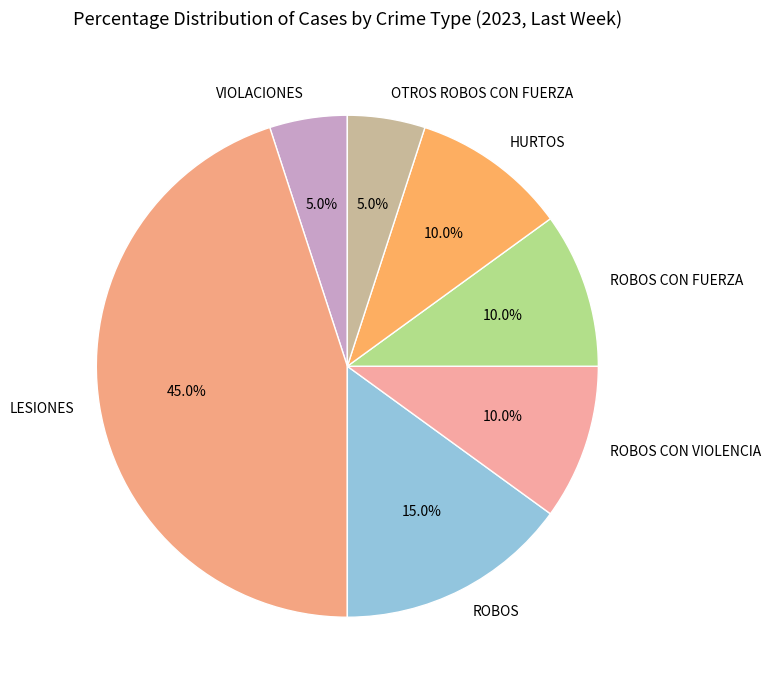

To the nearest percent, what is the combined percentage of HURTOS and OTROS ROBOS CON FUERZA?

15%